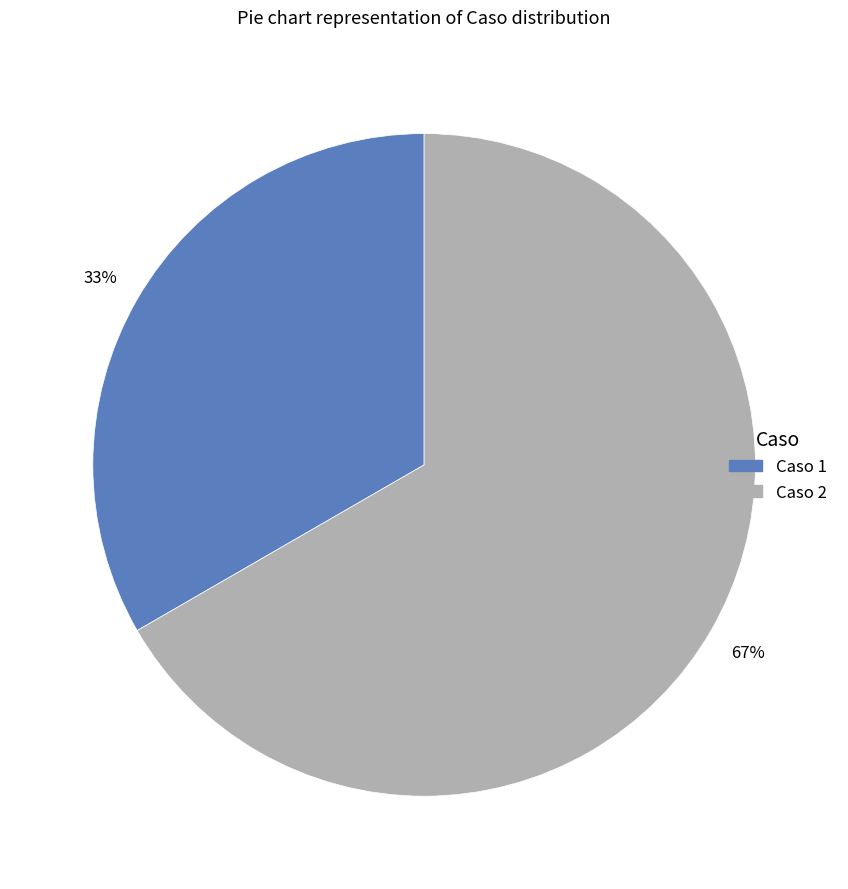

What percentage is the Caso 1 slice, to the nearest percent?

33%